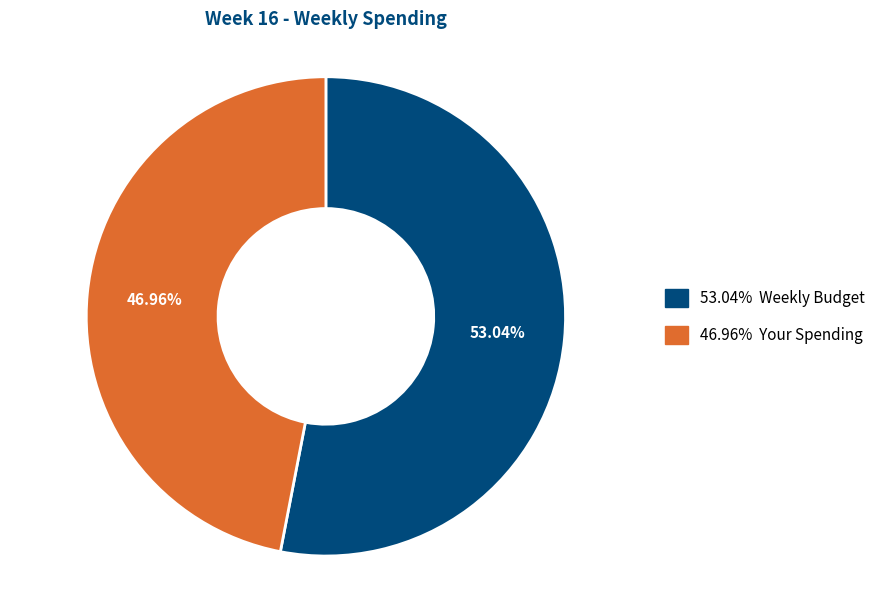

Which category has the smallest portion of the pie?

46.96% Your Spending